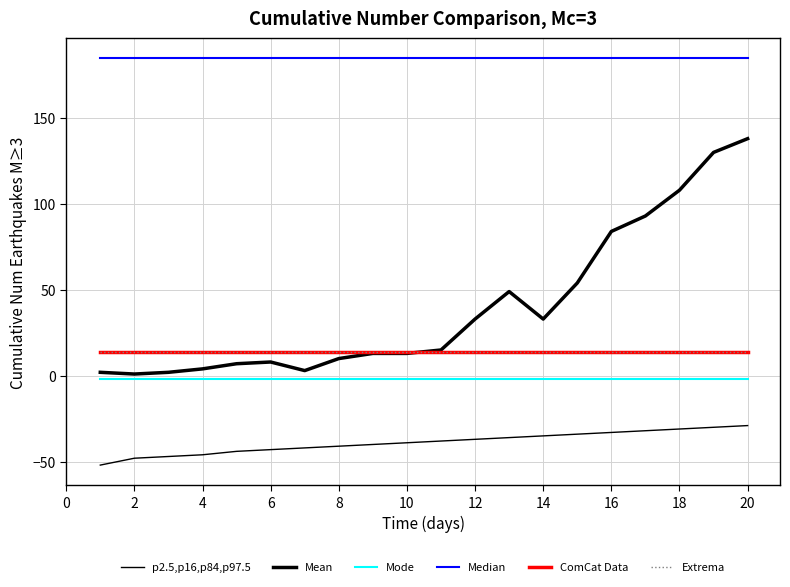

True or false: p2.5,p16,p84,p97.5 and Median cross at least once.

False